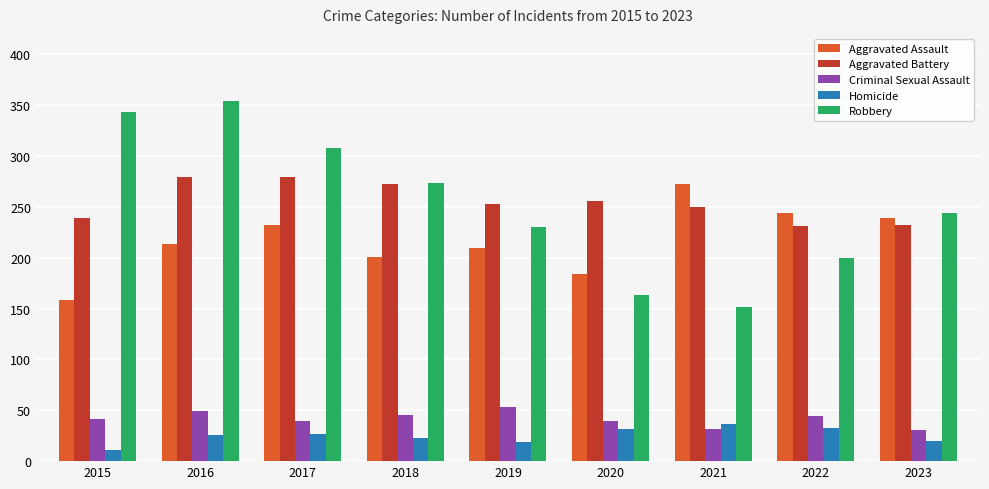

What is the difference between the maximum and minimum values in the Robbery series?

202